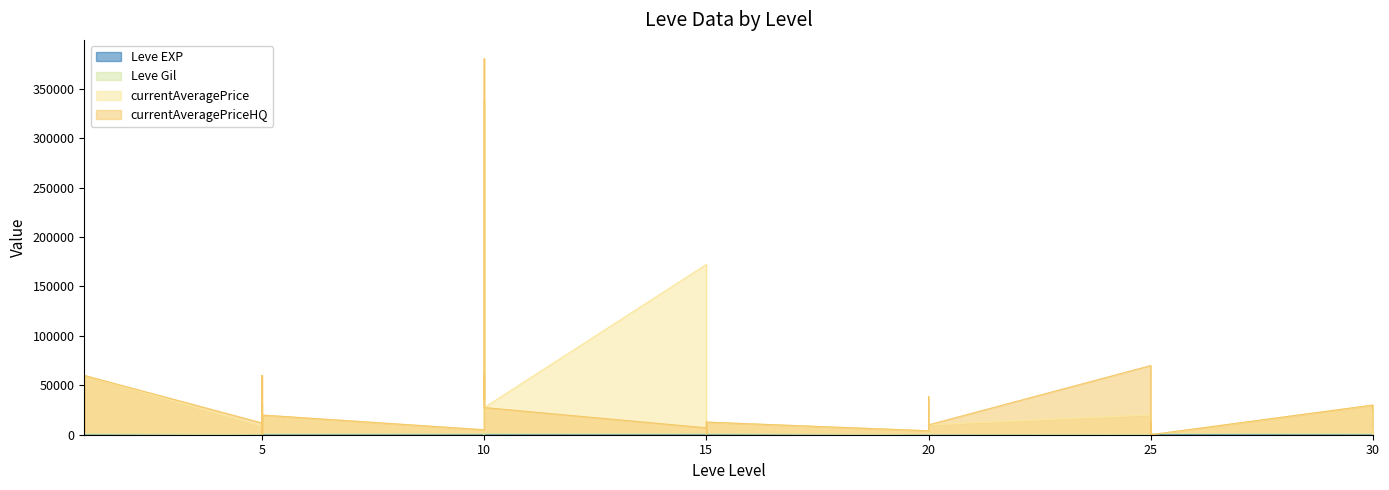

How many interior local valleys does the currentAveragePriceHQ series have?

12